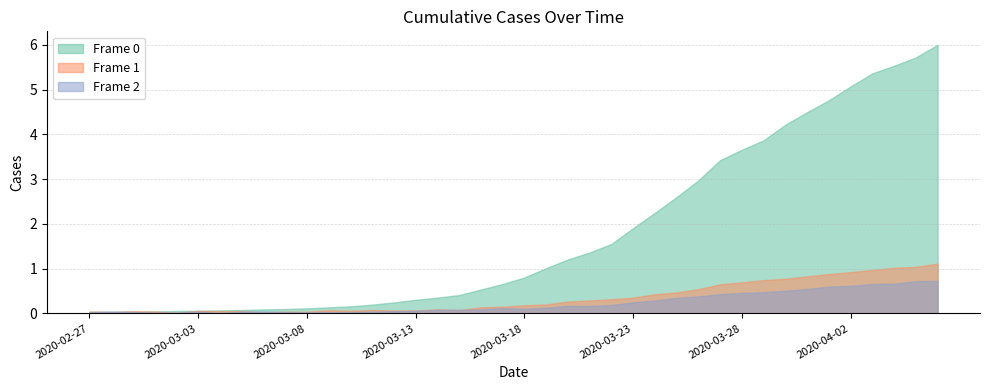

What is the highest value of the Frame 0 series?

6.0